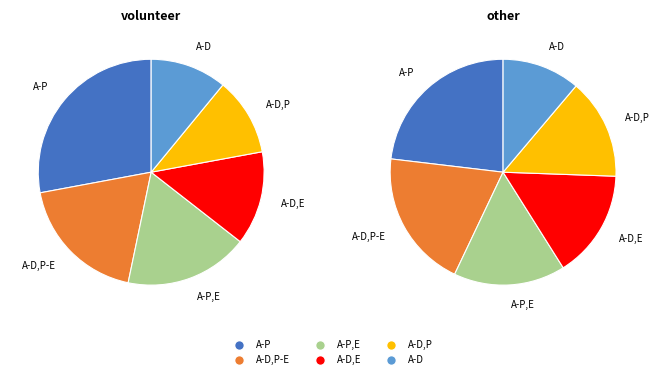

True or false: other accounts for 26% of the total.

False